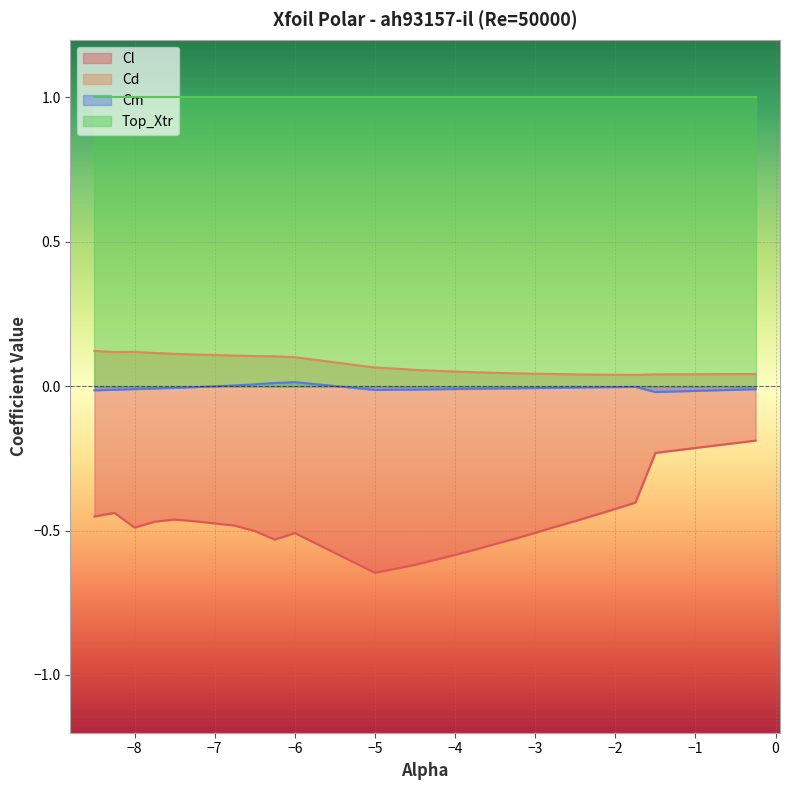

Is it true that Cl equals -0.5 at −6?

True